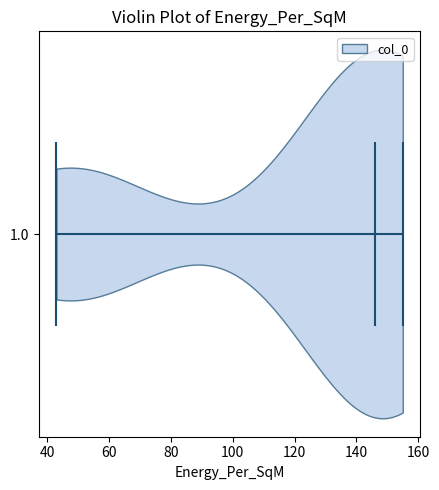

Read this violin plot against the x-axis: where its median line is, and the lowest and highest points the violin reaches. The values are not printed on the chart, so give them approximately, as read against the axis.

median line 146, lowest point 44, highest point 156